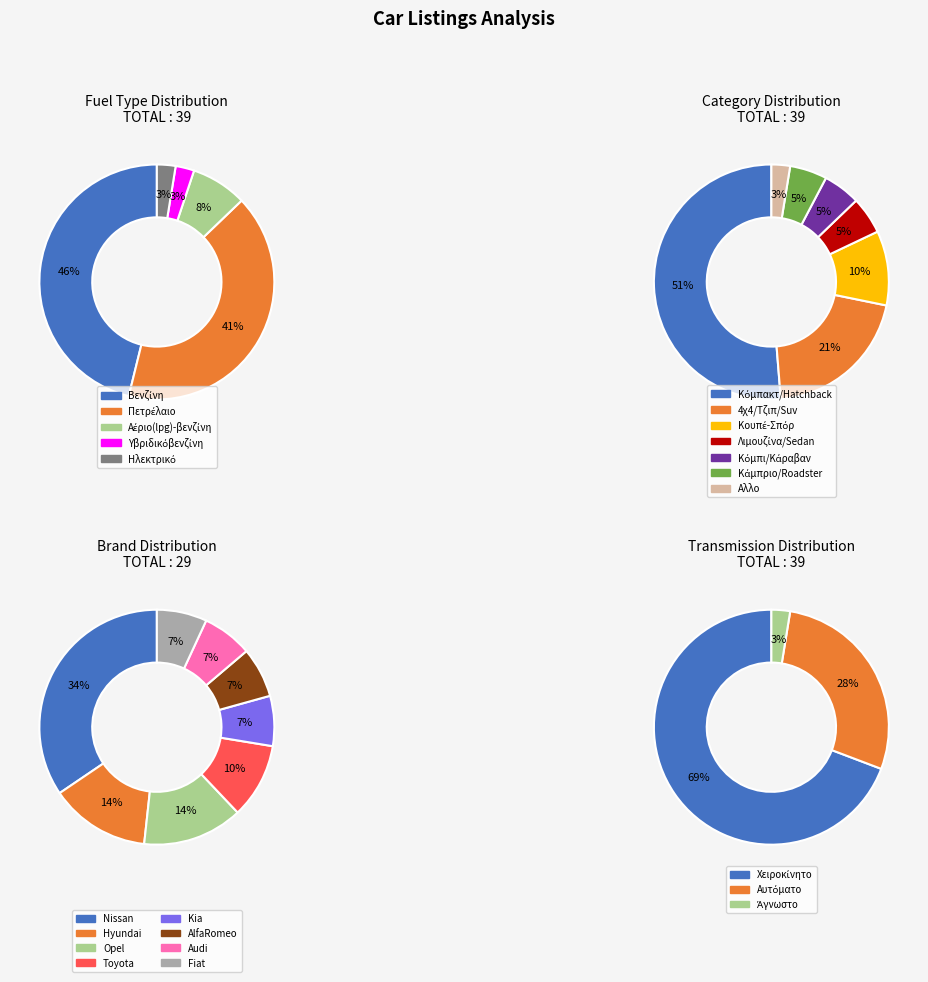

Rank the categories by value from lowest to highest.

Υβριδικόβενζίνη, Ηλεκτρικό, Αέριο(lpg)-βενζίνη, Πετρέλαιο, Βενζίνη